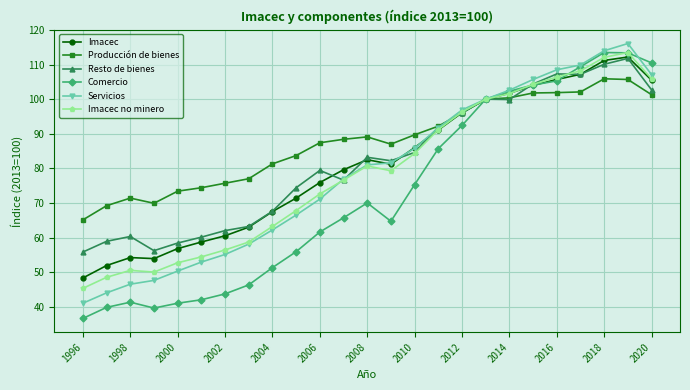

How many distinct data groups are displayed?

6